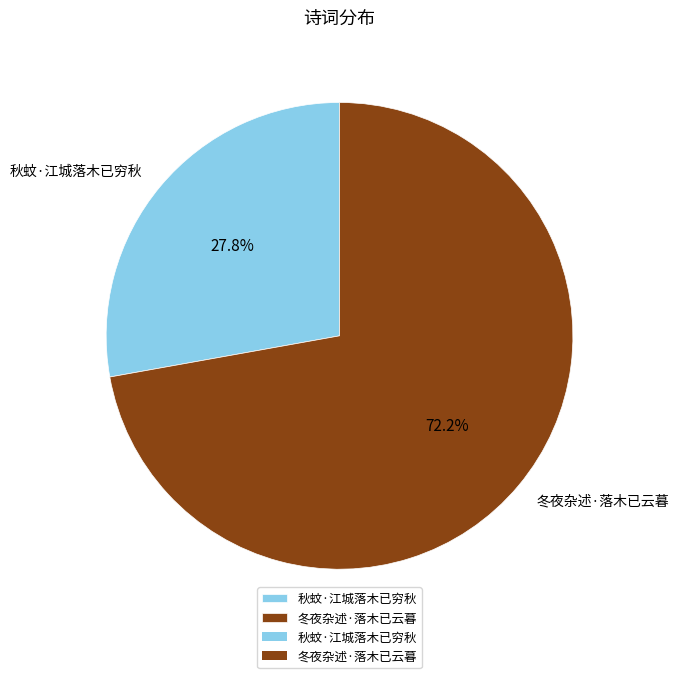

True or false: 秋蚊·江城落木已穷秋 accounts for 28% of the total.

True